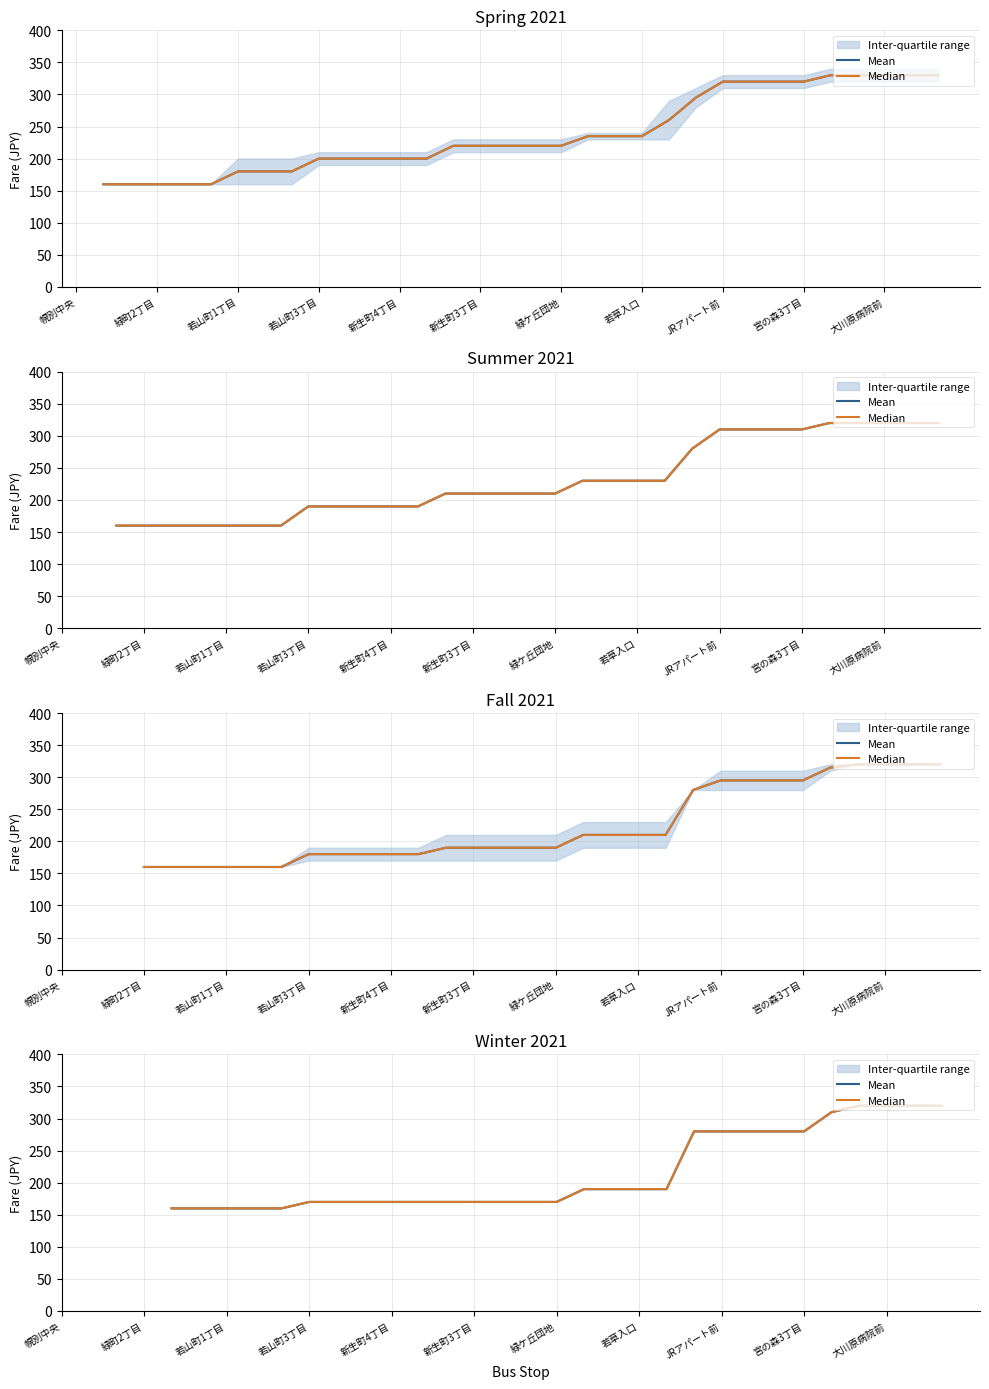

What value does the Median series have at 26?

280.0